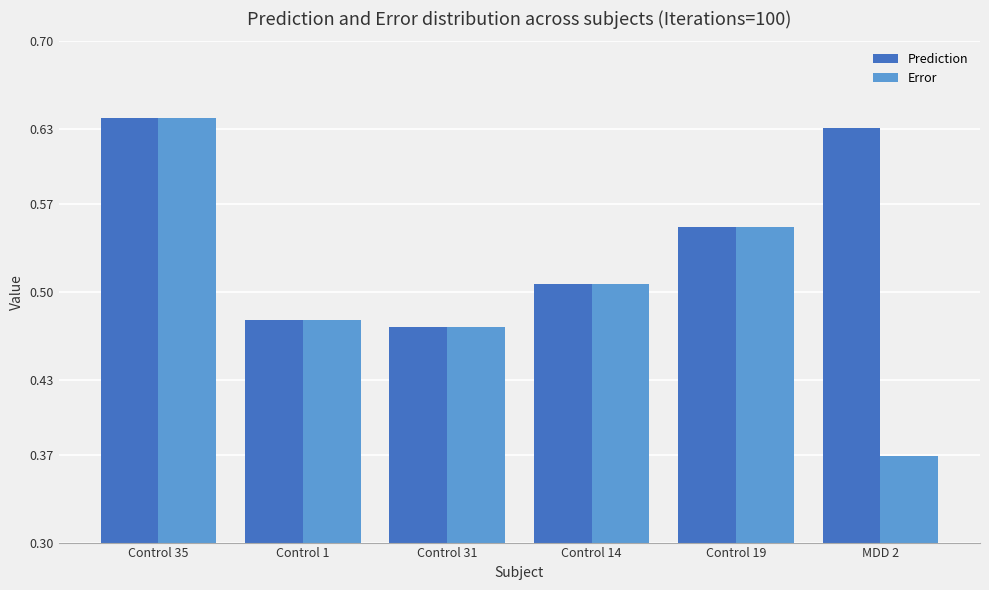

Which series has the widest spread of values?

Error